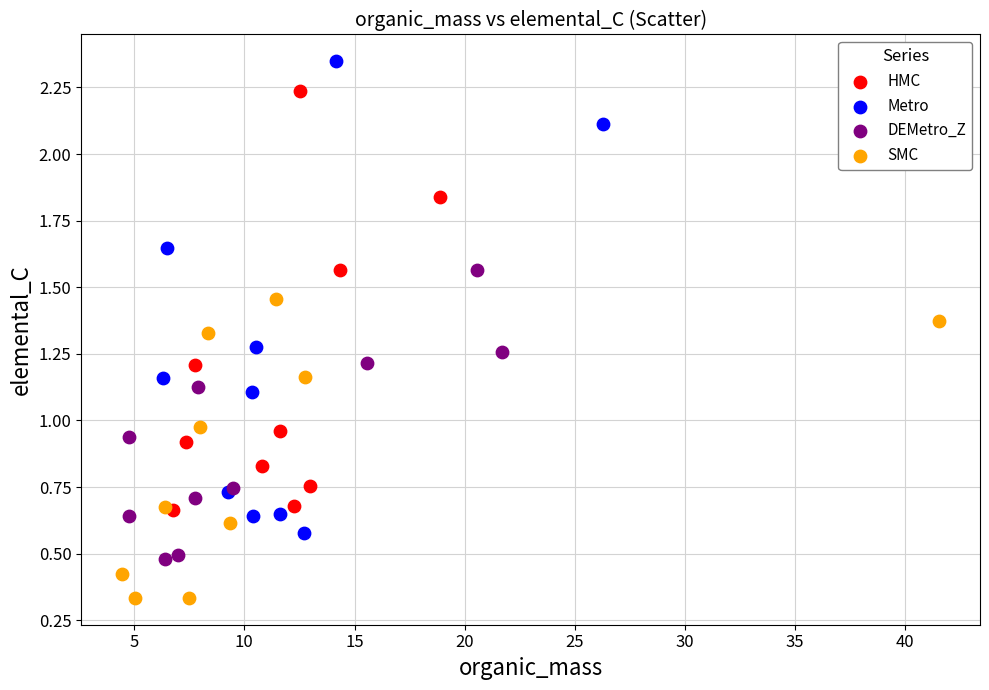

Which series contains the lowest Y value?

SMC